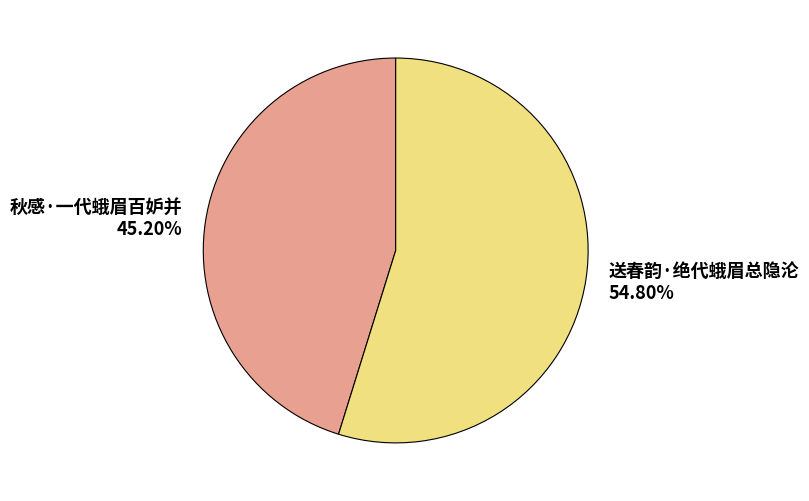

To the nearest percent, what is the average slice percentage?

50%